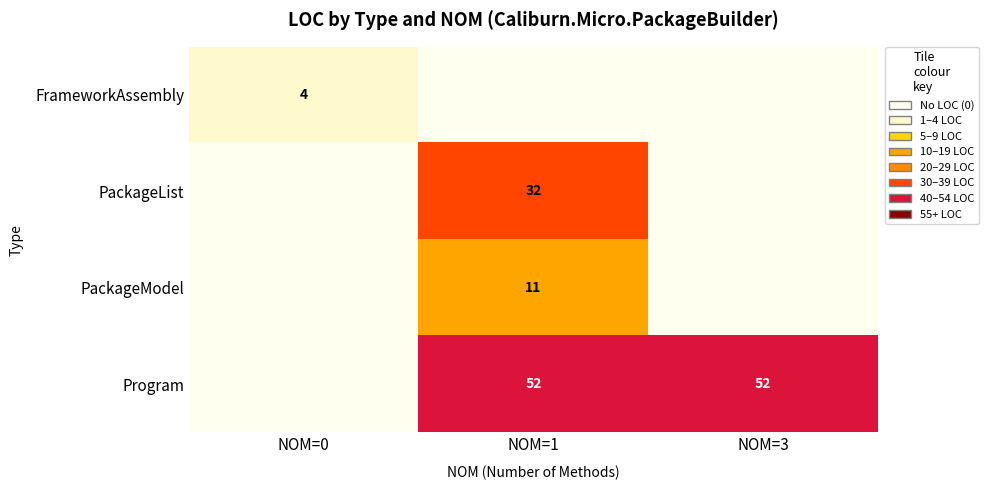

The PackageModel series shows 18 at NOM=1. True or false?

False